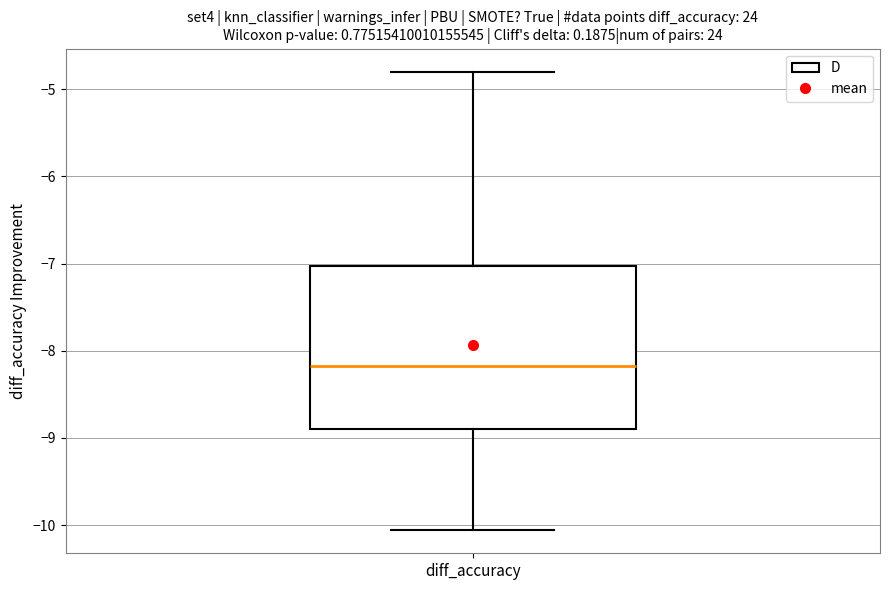

Where is the upper edge of the box for diff_accuracy on the y-axis? The values are not printed on the chart, so give them approximately, as read against the axis.

-7.0